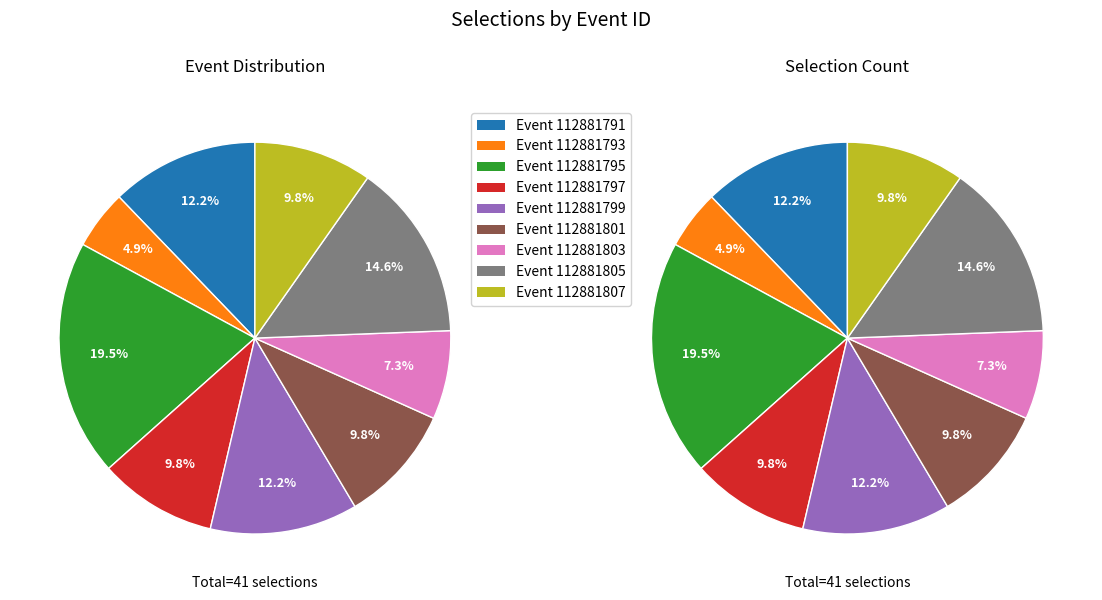

Is there any slice that represents more than half of the pie?

No